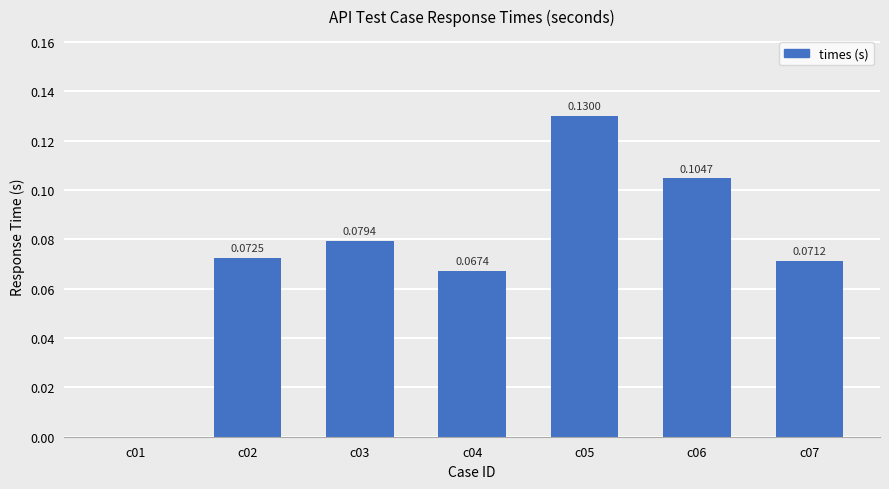

Which category has the highest value across all series?

c05